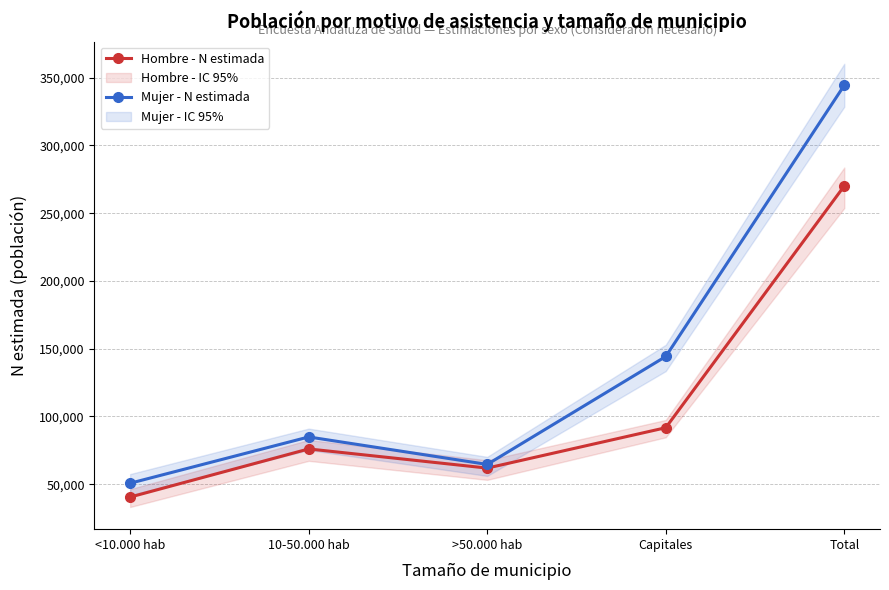

What is the label of the 4th point from the left?

Capitales